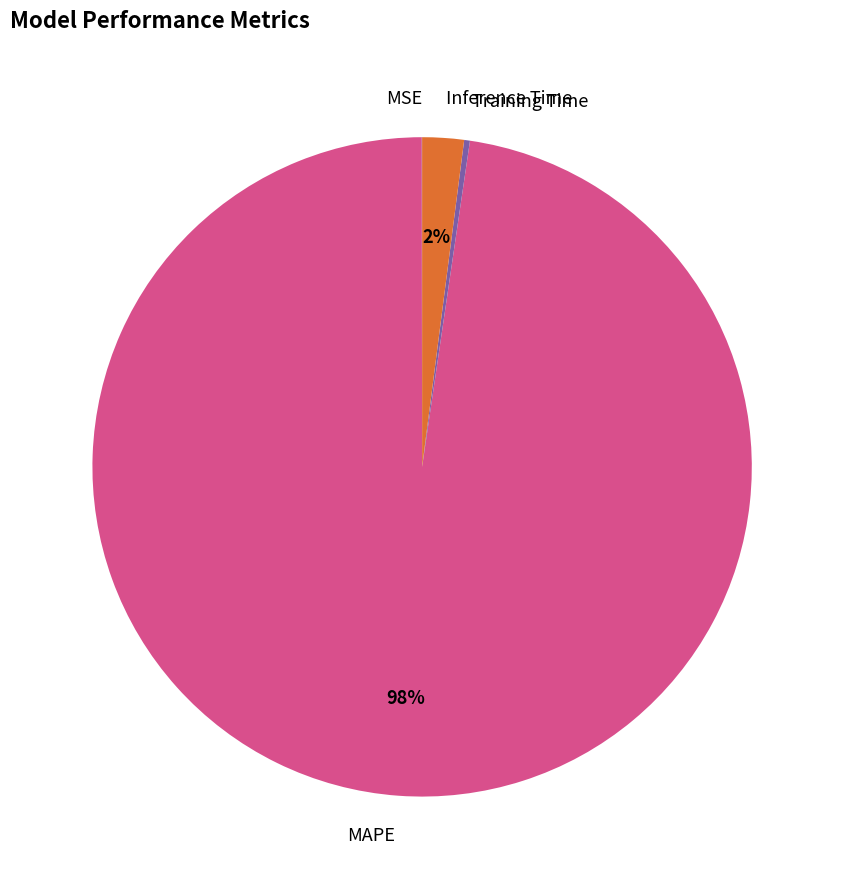

Which slice is the largest?

MAPE